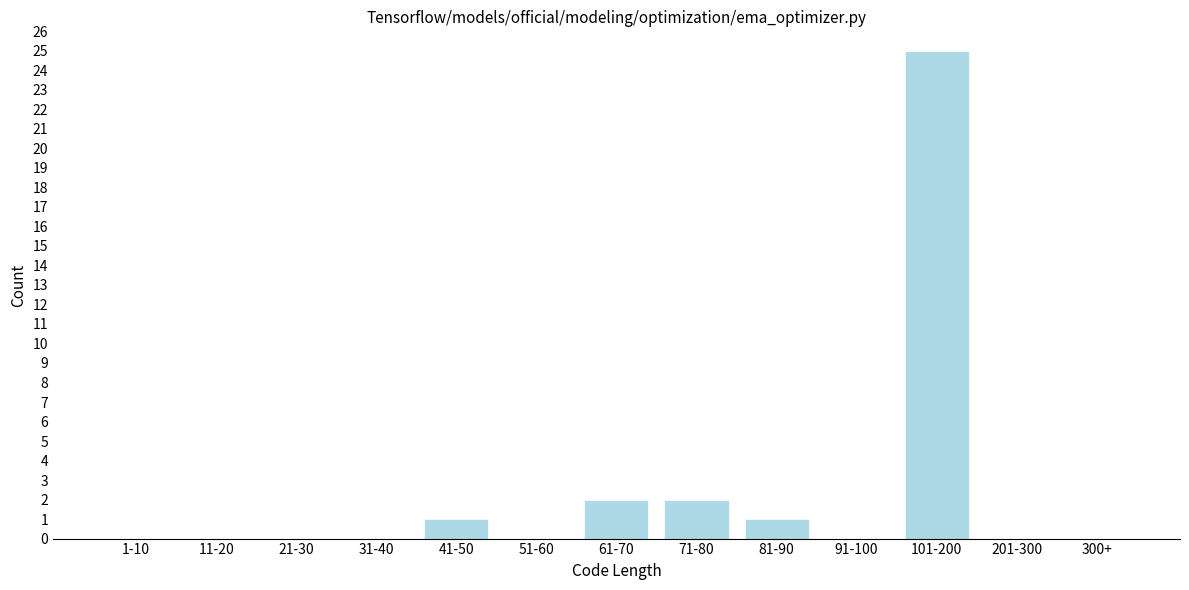

Reading left to right, list all the values displayed in this chart.

1-10=0	11-20=0	21-30=0	31-40=0	41-50=1	51-60=0	61-70=2	71-80=2	81-90=1	91-100=0	101-200=25	201-300=0	300+=0